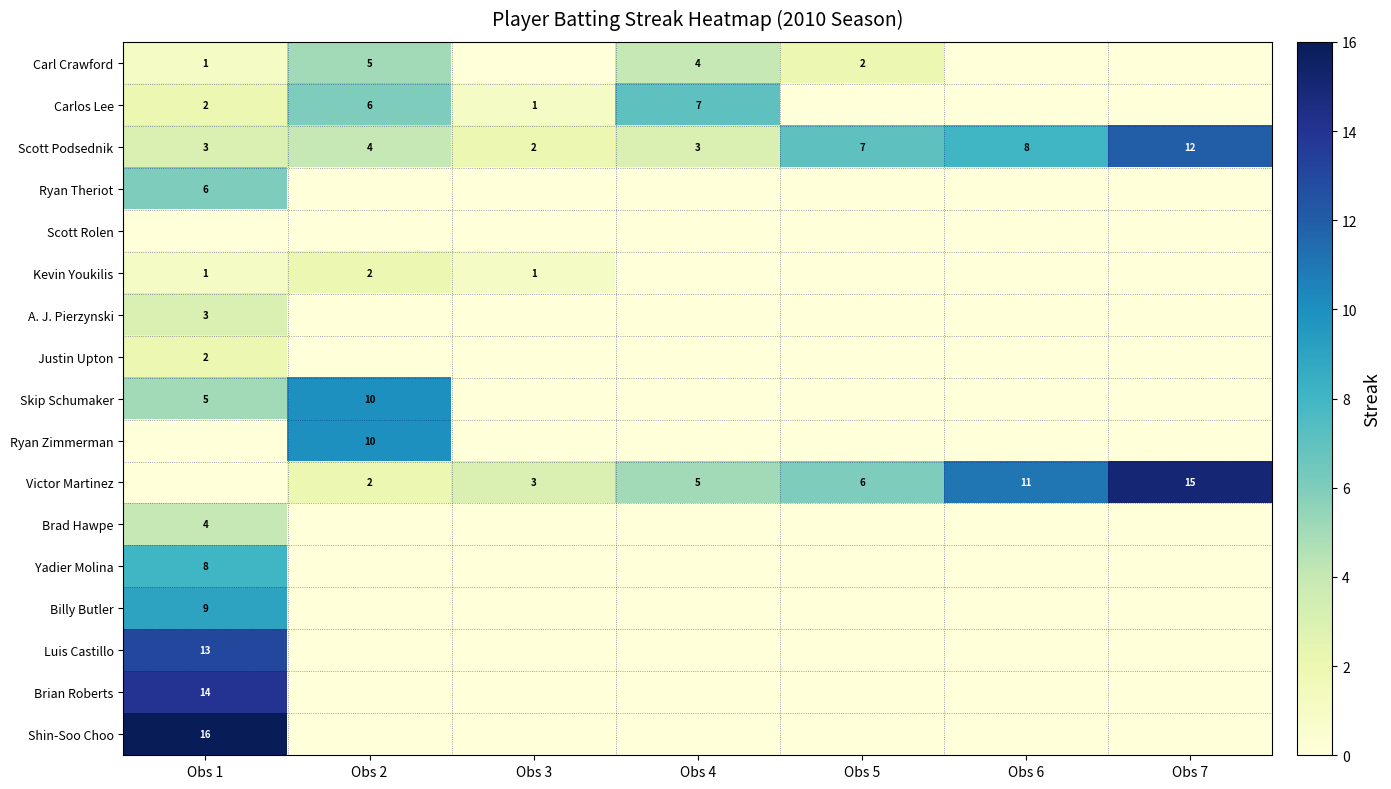

How many Scott Podsednik values are between 3 and 8?

5